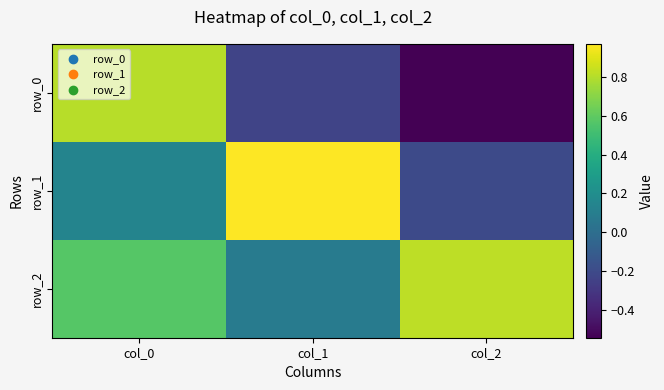

List the series in order of their overall mean, highest first.

row_2, row_1, row_0